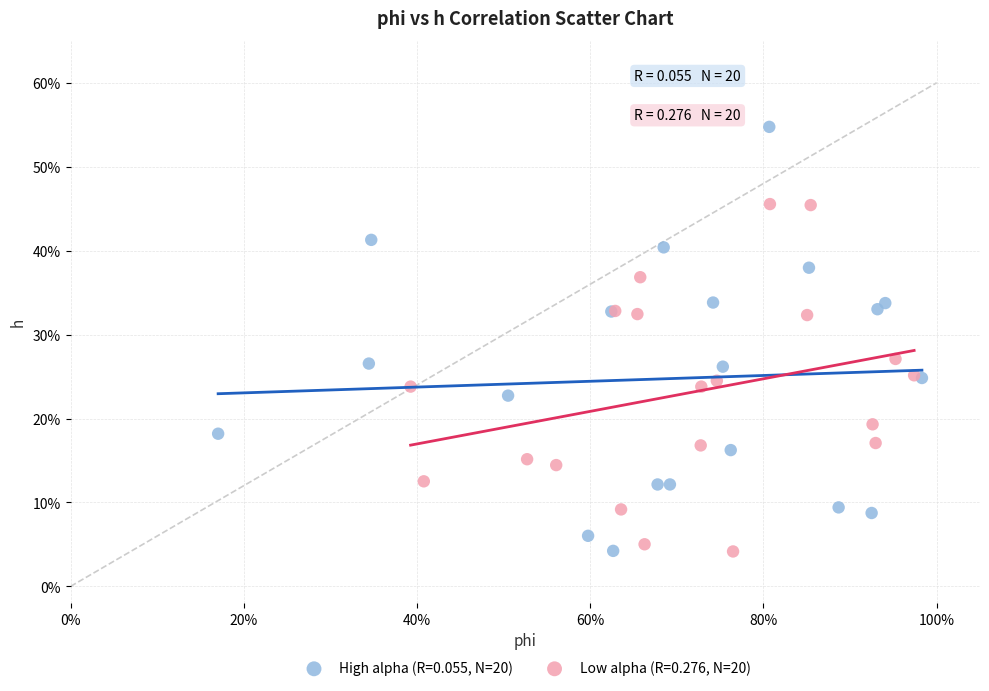

What are all the series names shown in the legend?

High alpha (R=0.055, N=20), Low alpha (R=0.276, N=20)